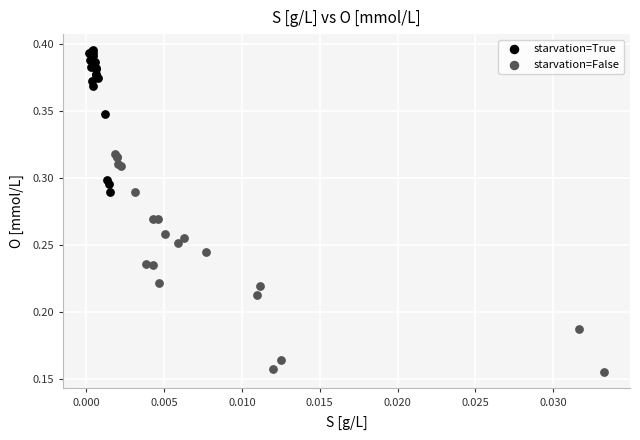

What are all the series names shown in the legend?

starvation=True, starvation=False